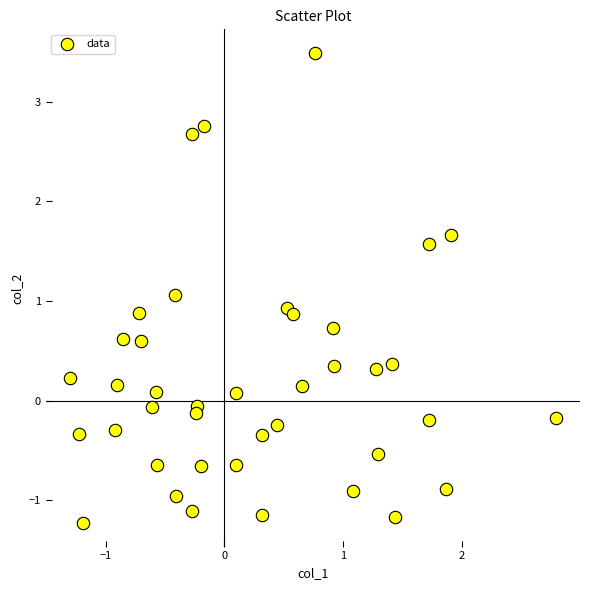

What is the range of X values (max minus min)?

4.1